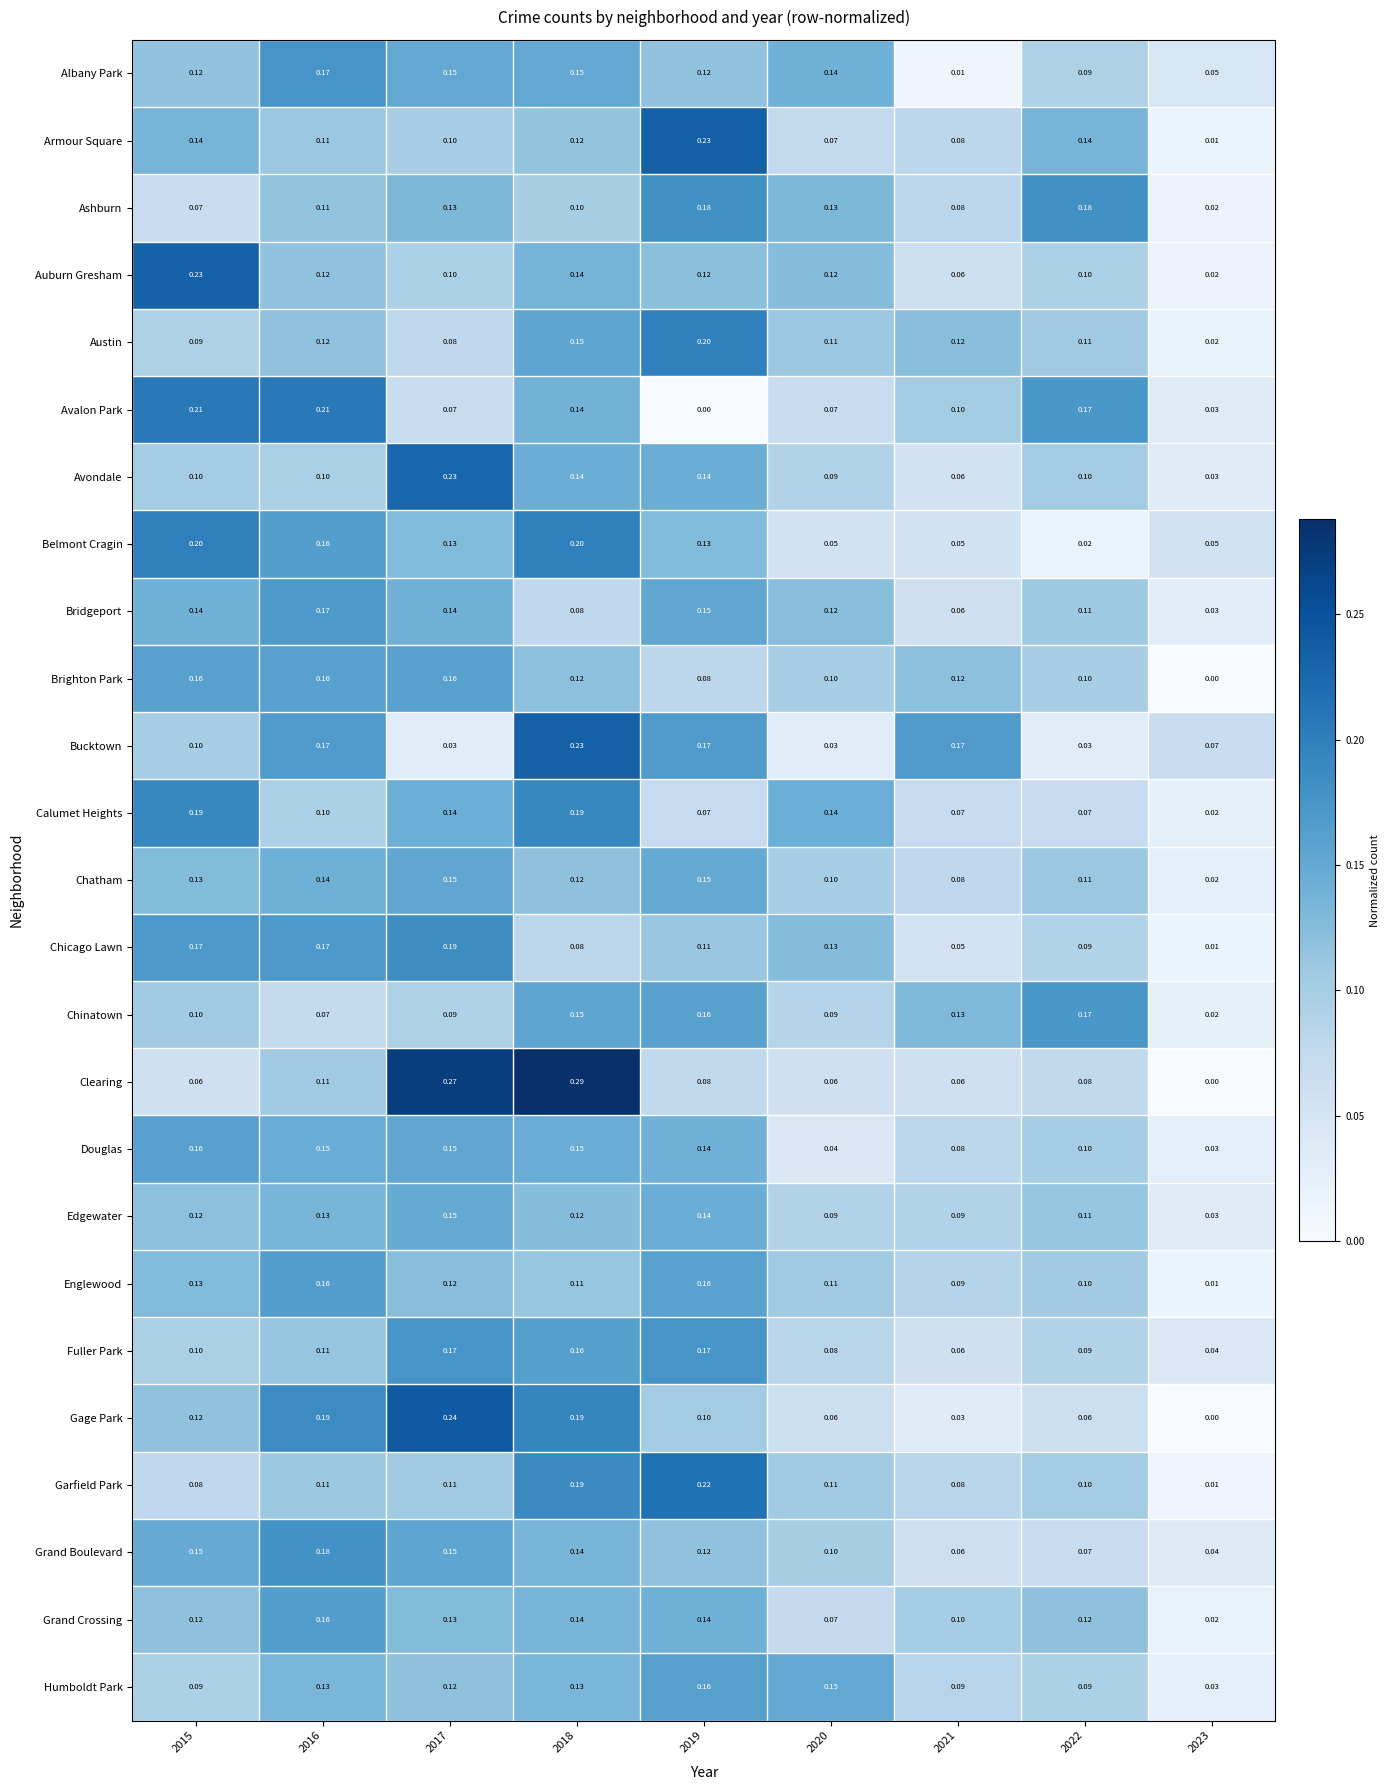

At how many categories does at least one series exceed 0?

9